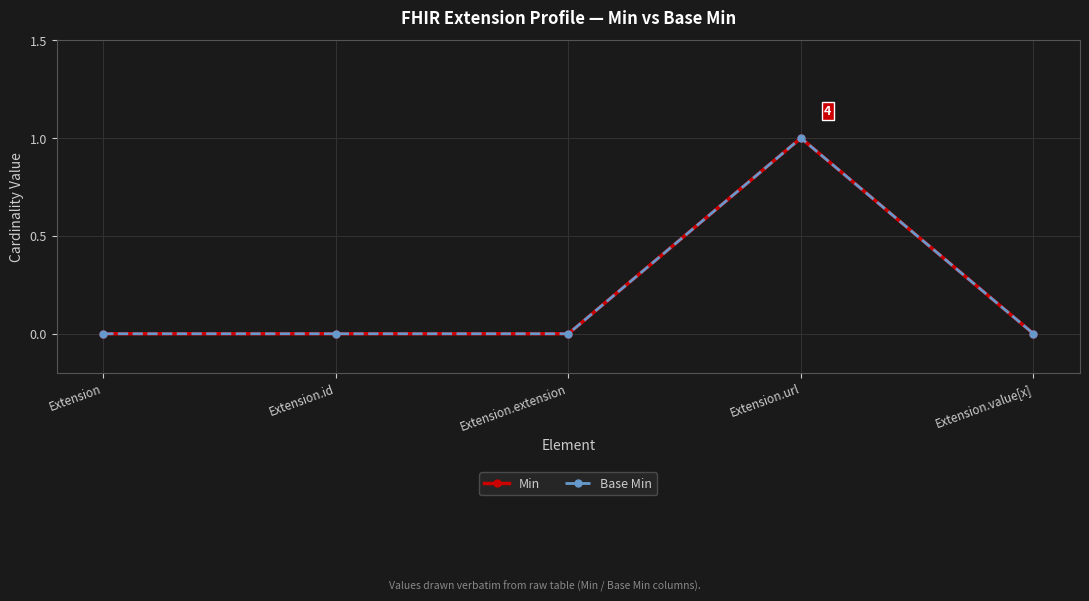

True or false: Base Min has more than 2 points higher than both neighbors.

False